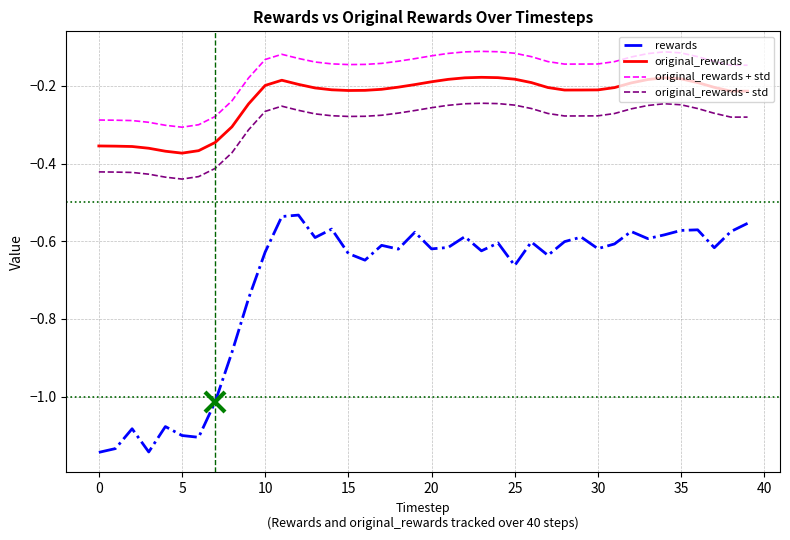

What is the difference between the second highest and minimum values in the original_rewards - std series?

0.2